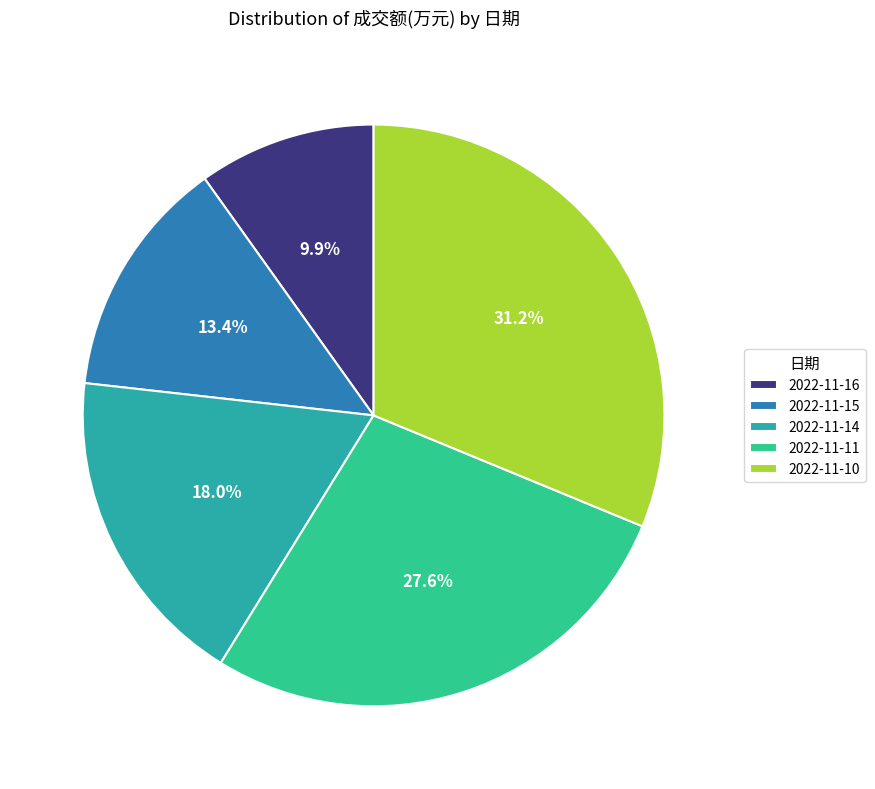

To the nearest percent, what is the combined percentage of 2022-11-16 and 2022-11-14?

28%